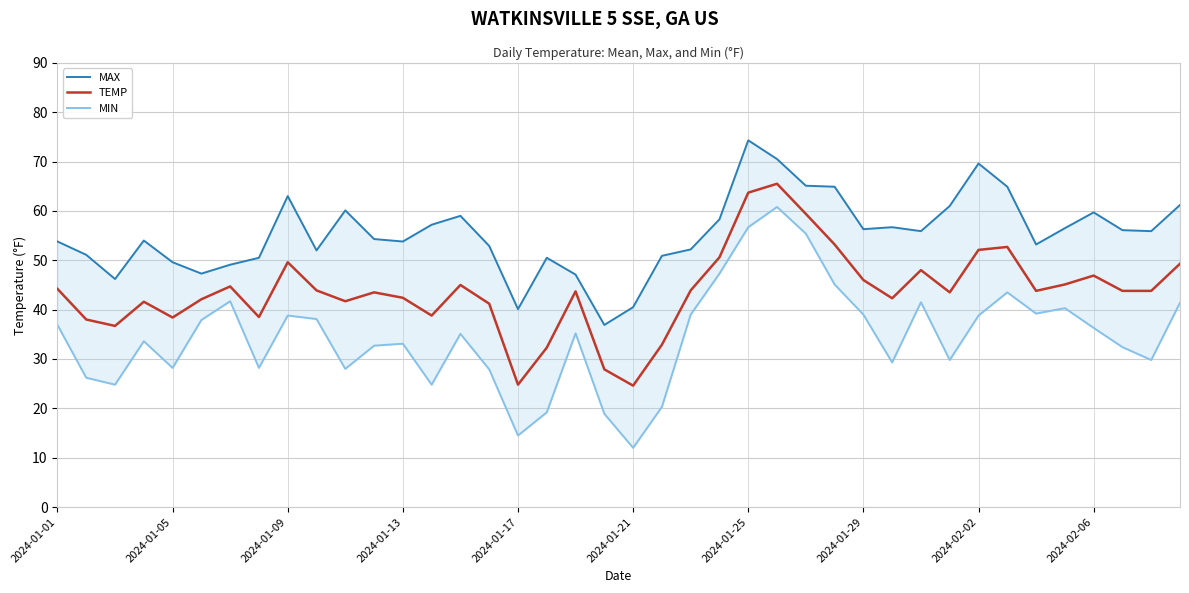

True or false: TEMP has a value of 5.1 at 2024-01-21.

False